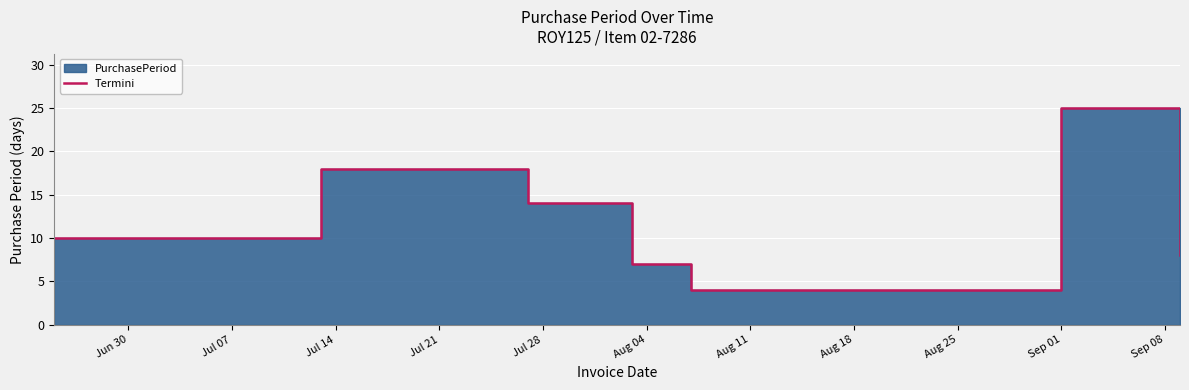

What is the label of the 4th point from the left?

Jul 21